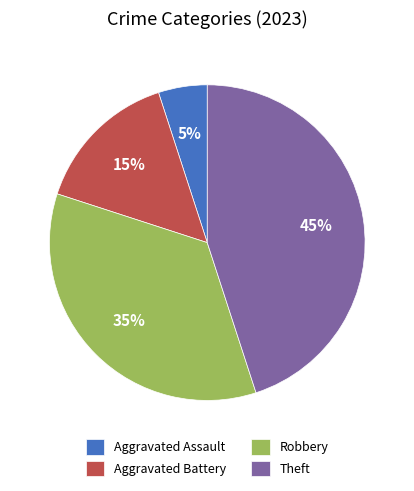

What is the smallest slice in the pie chart?

Aggravated Assault